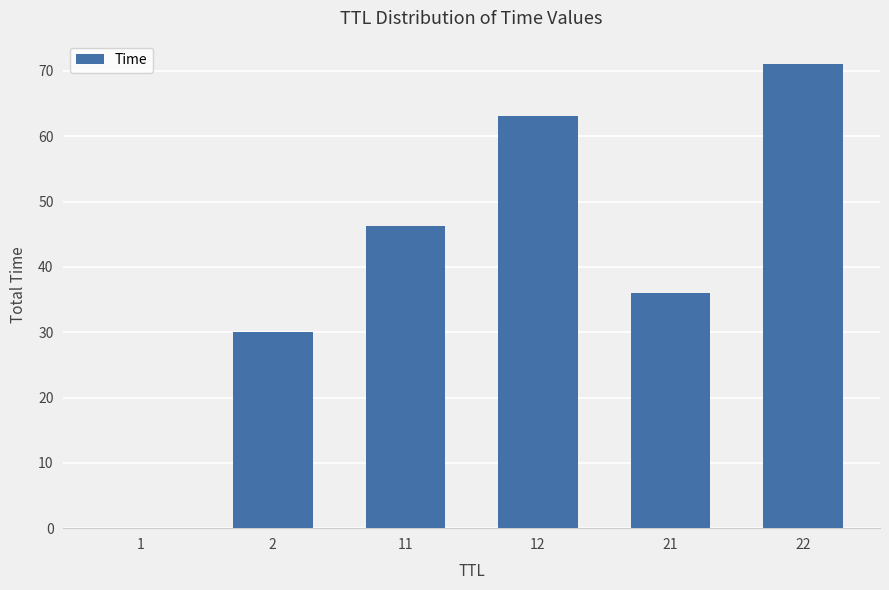

The chart shows a value of 49.0 at 21. True or false?

False